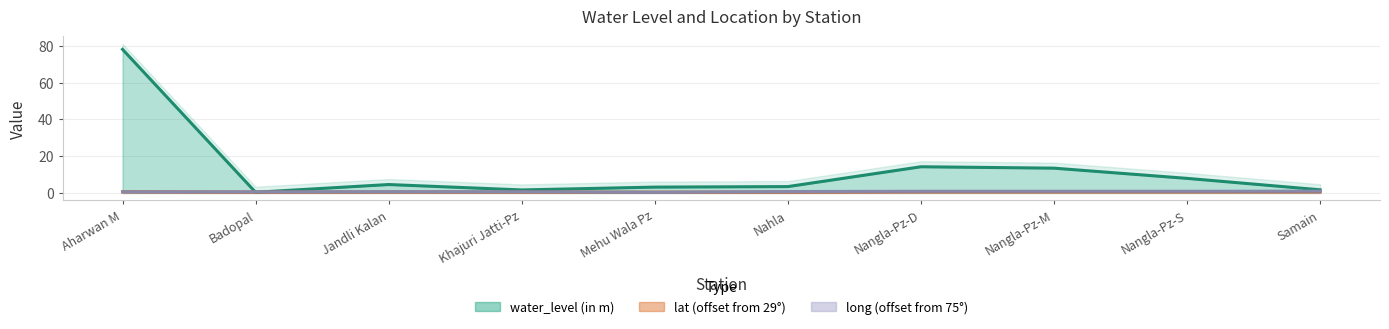

Which series has the largest total across all categories?

water_level (in m)